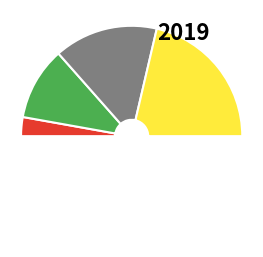

How many segments does this pie chart have?

5